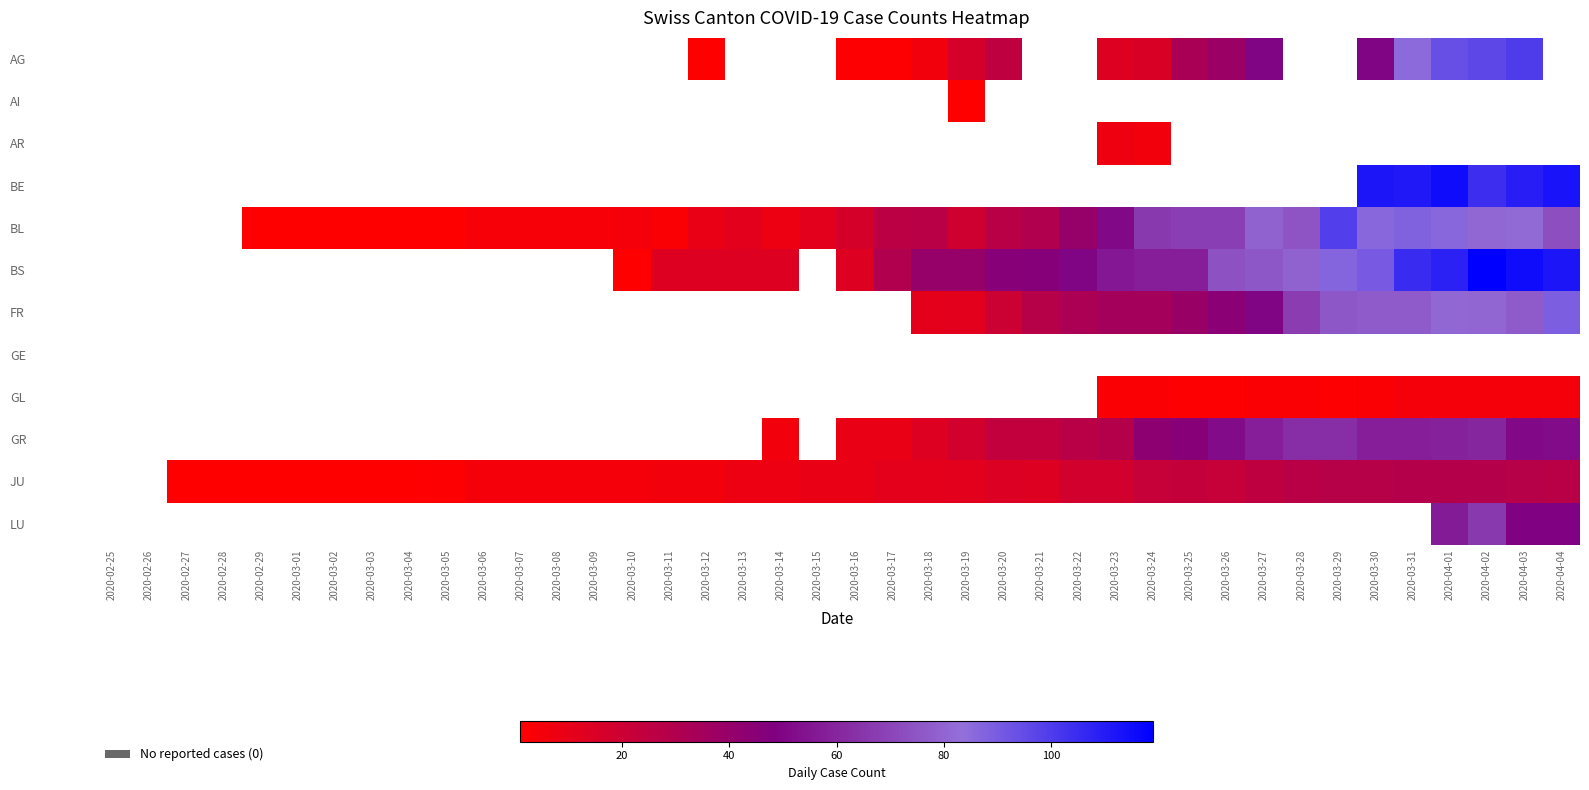

Is the value of BL at 2020-03-27 greater than the value of GE at 2020-03-02?

No